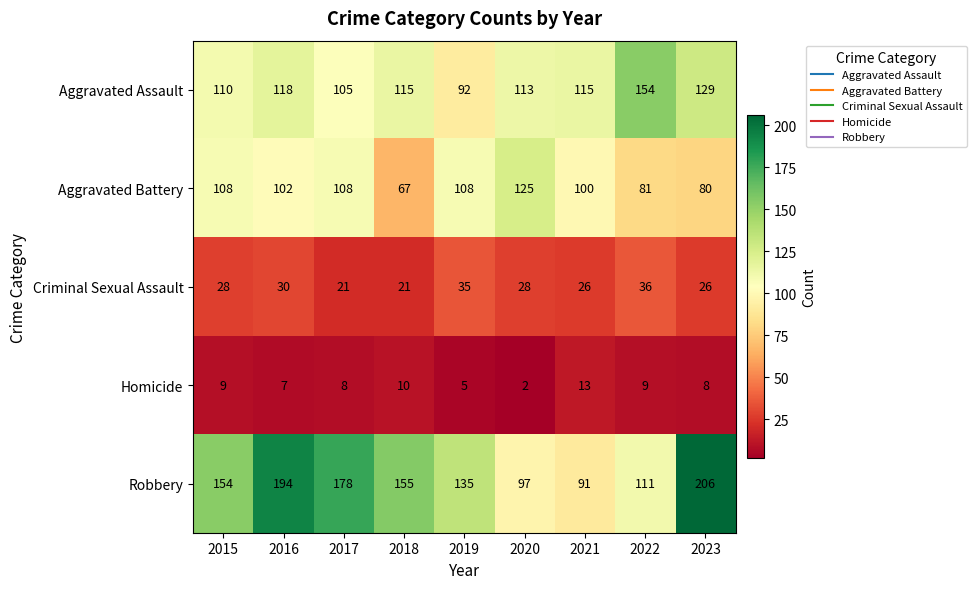

What is the maximum value shown in the chart?

206